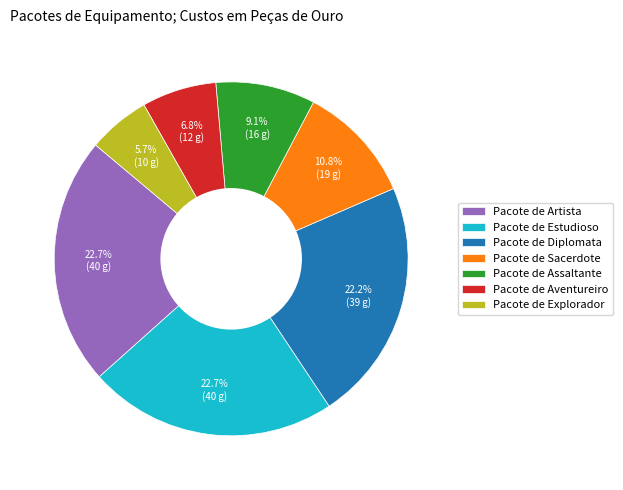

Does Pacote de Diplomata account for over 50% of the chart?

No